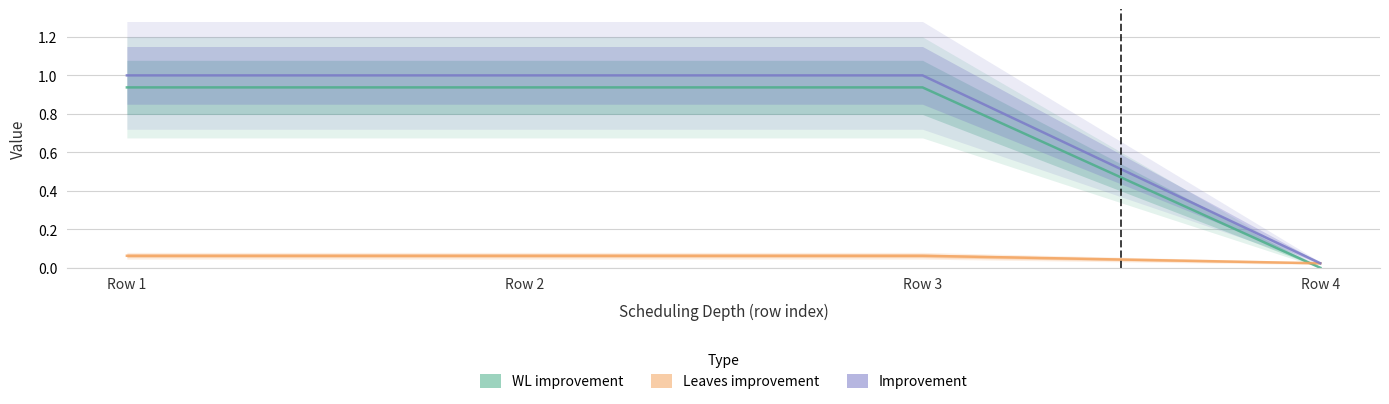

Which series has the widest spread of values?

Improvement